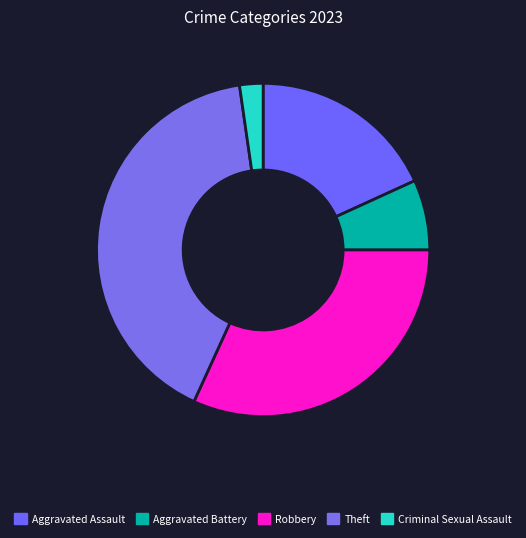

Count the number of slices in the pie.

5